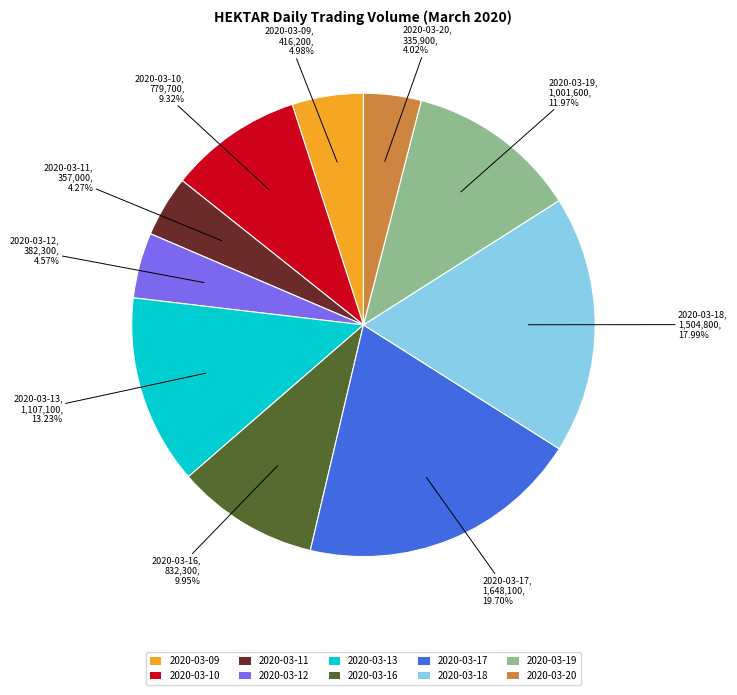

Is it true that 2020-03-12 is 11% of the pie?

False